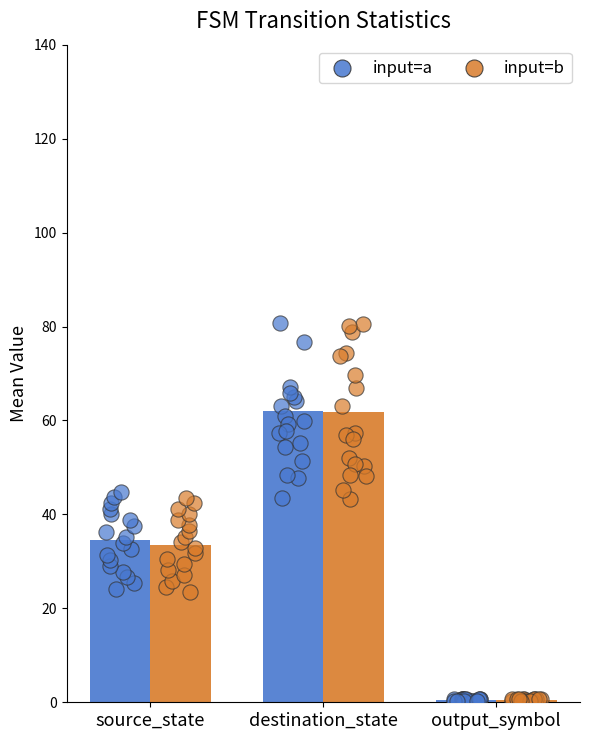

At how many categories does at least one series exceed 57?

1